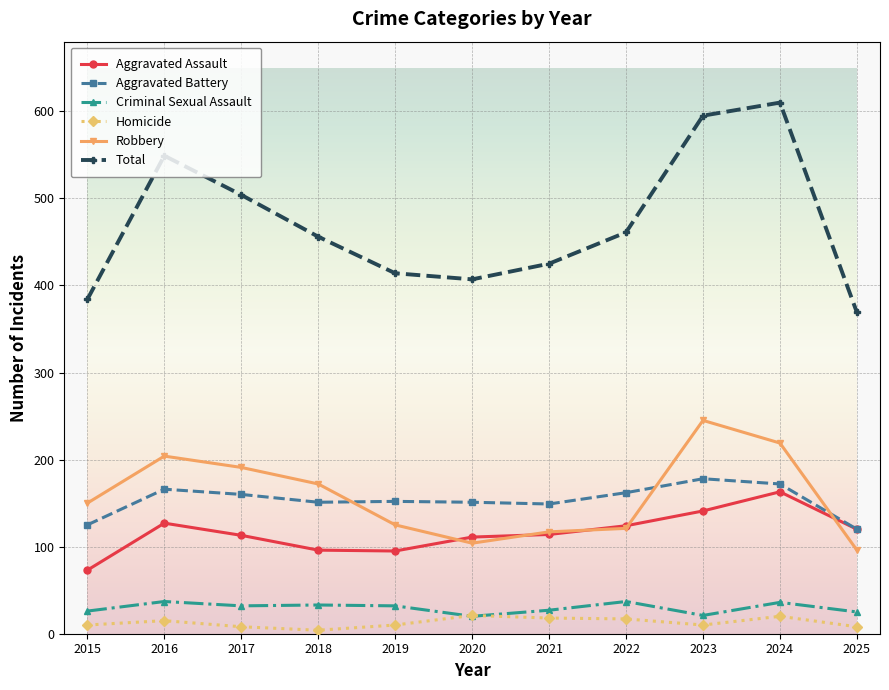

The value of Robbery at 2019 is 70. True or false?

False